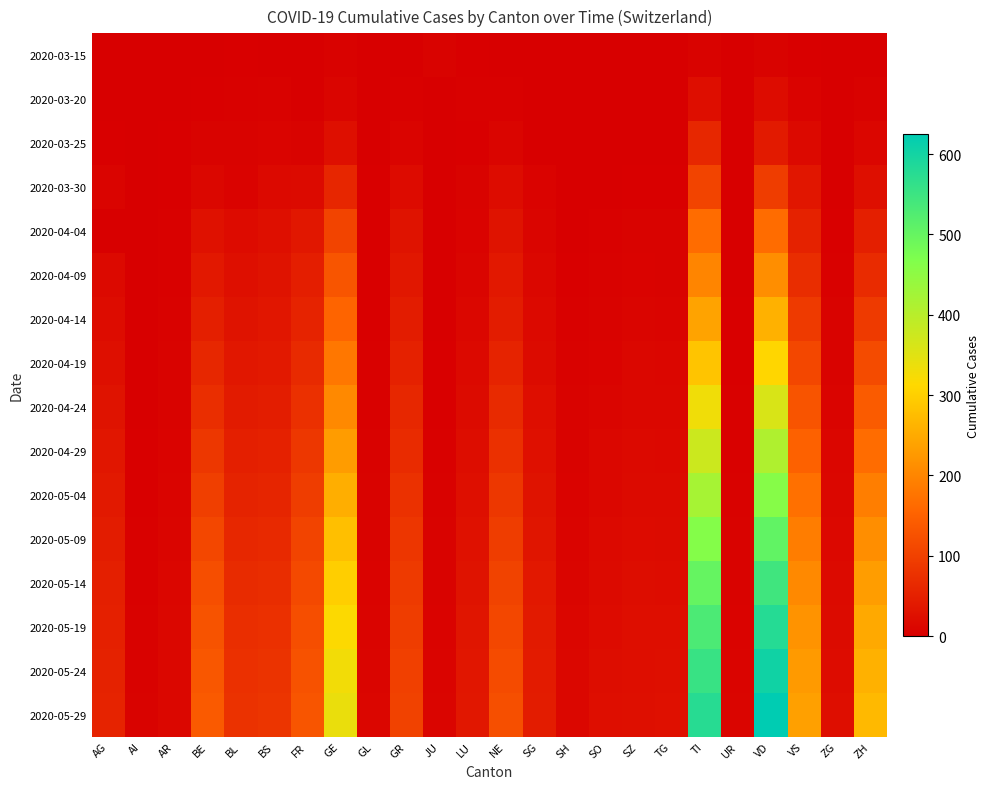

Reading left to right, transcribe all the data shown in this chart.

2020-03-15: AG=0	AI=0	AR=0	BE=0	BL=2	BS=0	FR=0	GE=4	GL=0	GR=0	JU=6	LU=2	NE=0	SG=0	SH=0	SO=0	SZ=0	TG=0	TI=6	UR=0	VD=6	VS=2	ZG=0	ZH=1
2020-03-20: AG=1	AI=0	AR=0	BE=2	BL=3	BS=4	FR=1	GE=9	GL=0	GR=3	JU=0	LU=3	NE=3	SG=0	SH=0	SO=0	SZ=0	TG=0	TI=22	UR=0	VD=20	VS=7	ZG=0	ZH=4
2020-03-25: AG=2	AI=0	AR=2	BE=6	BL=5	BS=8	FR=6	GE=24	GL=0	GR=8	JU=0	LU=2	NE=9	SG=1	SH=0	SO=1	SZ=0	TG=1	TI=60	UR=0	VD=41	VS=15	ZG=0	ZH=10
2020-03-30: AG=8	AI=0	AR=2	BE=13	BL=7	BS=15	FR=17	GE=59	GL=2	GR=19	JU=0	LU=6	NE=20	SG=7	SH=0	SO=0	SZ=2	TG=2	TI=105	UR=0	VD=95	VS=35	ZG=1	ZH=24
2020-04-04: AG=0	AI=0	AR=3	BE=28	BL=19	BS=24	FR=37	GE=106	GL=2	GR=30	JU=0	LU=7	NE=30	SG=9	SH=1	SO=3	SZ=5	TG=5	TI=165	UR=1	VD=166	VS=53	ZG=2	ZH=49
2020-04-09: AG=15	AI=0	AR=3	BE=38	BL=25	BS=30	FR=47	GE=131	GL=2	GR=37	JU=0	LU=9	NE=38	SG=12	SH=2	SO=4	SZ=7	TG=6	TI=200	UR=1	VD=212	VS=70	ZG=3	ZH=68
2020-04-14: AG=20	AI=0	AR=4	BE=48	BL=30	BS=35	FR=55	GE=155	GL=2	GR=44	JU=1	LU=12	NE=45	SG=15	SH=3	SO=5	SZ=9	TG=8	TI=240	UR=2	VD=260	VS=90	ZG=5	ZH=90
2020-04-19: AG=25	AI=1	AR=5	BE=60	BL=36	BS=40	FR=65	GE=180	GL=3	GR=52	JU=2	LU=15	NE=55	SG=18	SH=4	SO=7	SZ=11	TG=10	TI=285	UR=2	VD=310	VS=110	ZG=6	ZH=115
2020-04-24: AG=30	AI=1	AR=6	BE=72	BL=42	BS=46	FR=75	GE=205	GL=3	GR=60	JU=2	LU=18	NE=65	SG=22	SH=5	SO=9	SZ=13	TG=12	TI=330	UR=3	VD=360	VS=130	ZG=8	ZH=140
2020-04-29: AG=35	AI=2	AR=7	BE=85	BL=48	BS=52	FR=85	GE=230	GL=4	GR=68	JU=3	LU=21	NE=75	SG=26	SH=6	SO=11	SZ=15	TG=14	TI=375	UR=3	VD=410	VS=150	ZG=10	ZH=165
2020-05-04: AG=40	AI=2	AR=8	BE=98	BL=54	BS=58	FR=95	GE=255	GL=5	GR=76	JU=4	LU=24	NE=85	SG=30	SH=7	SO=13	SZ=17	TG=16	TI=420	UR=4	VD=460	VS=170	ZG=12	ZH=190
2020-05-09: AG=44	AI=3	AR=9	BE=110	BL=60	BS=64	FR=105	GE=278	GL=6	GR=84	JU=5	LU=27	NE=95	SG=34	SH=8	SO=15	SZ=19	TG=18	TI=462	UR=5	VD=505	VS=188	ZG=14	ZH=212
2020-05-14: AG=48	AI=3	AR=10	BE=120	BL=66	BS=70	FR=113	GE=298	GL=7	GR=90	JU=6	LU=30	NE=103	SG=38	SH=9	SO=17	SZ=21	TG=20	TI=500	UR=6	VD=545	VS=205	ZG=16	ZH=232
2020-05-19: AG=51	AI=4	AR=11	BE=128	BL=71	BS=75	FR=120	GE=315	GL=8	GR=95	JU=7	LU=33	NE=110	SG=41	SH=10	SO=19	SZ=22	TG=22	TI=530	UR=7	VD=578	VS=218	ZG=18	ZH=248
2020-05-24: AG=53	AI=4	AR=12	BE=134	BL=75	BS=79	FR=126	GE=328	GL=9	GR=99	JU=8	LU=35	NE=116	SG=43	SH=11	SO=21	SZ=23	TG=24	TI=555	UR=8	VD=604	VS=228	ZG=20	ZH=260
2020-05-29: AG=55	AI=5	AR=13	BE=139	BL=78	BS=82	FR=131	GE=338	GL=10	GR=102	JU=9	LU=37	NE=121	SG=45	SH=12	SO=23	SZ=24	TG=26	TI=575	UR=9	VD=625	VS=236	ZG=22	ZH=270